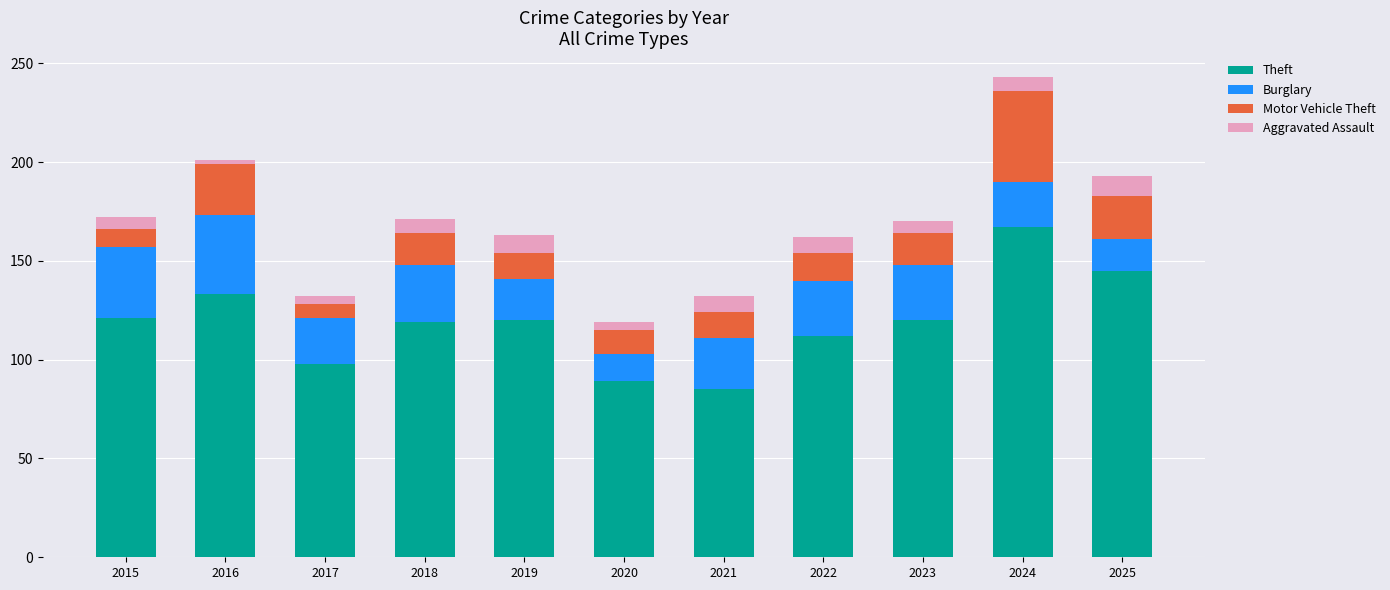

The Theft series shows 159 at 2023. True or false?

False